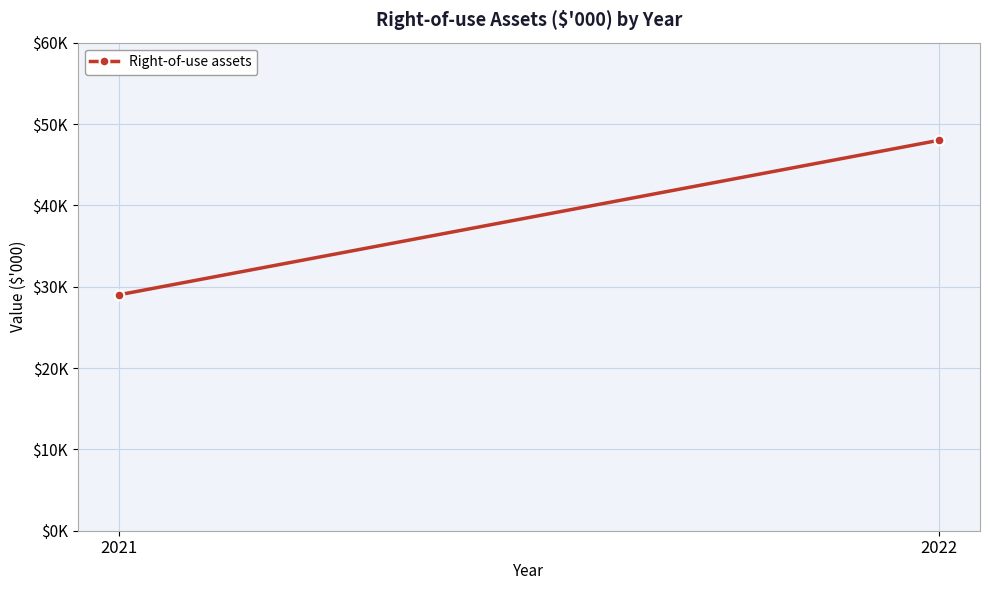

What value does the data have at 2022, to the nearest 10?

50